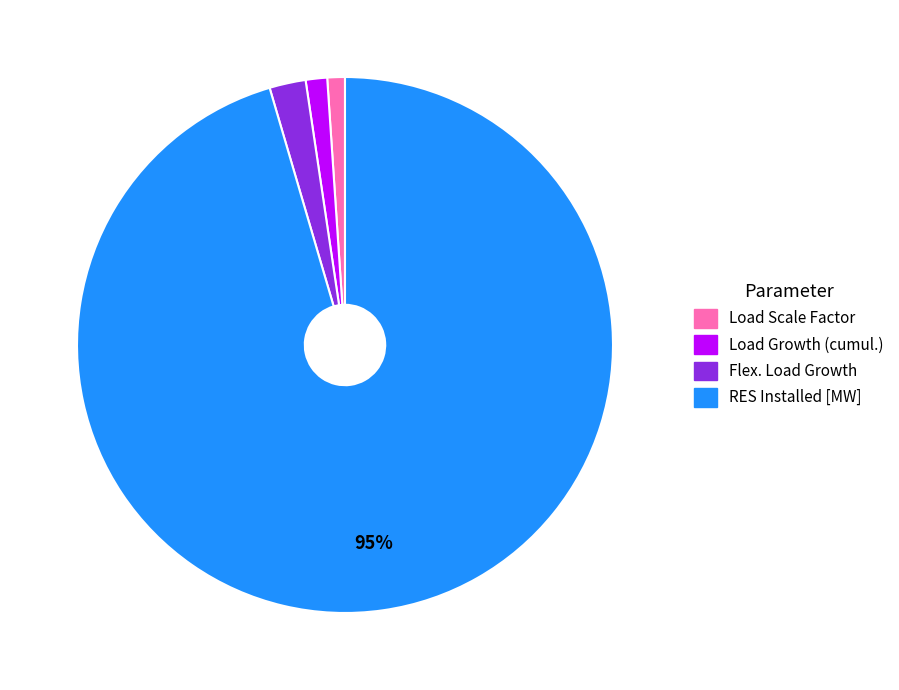

Is there any slice that represents more than half of the pie?

Yes